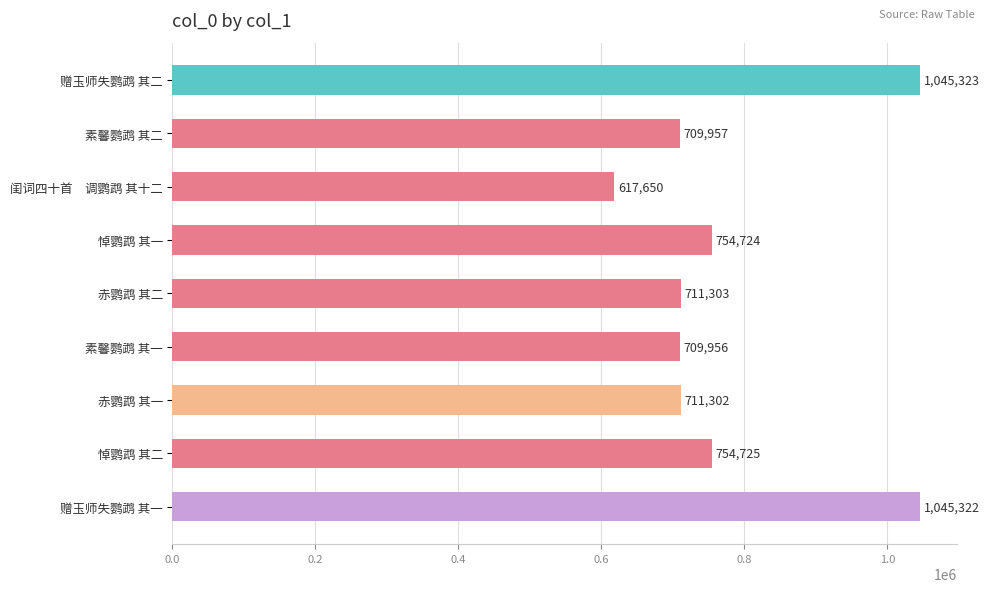

Reading top to bottom, what are all the values shown in this chart?

1045323	709957	617650	754724	711303	709956	711302	754725	1045322